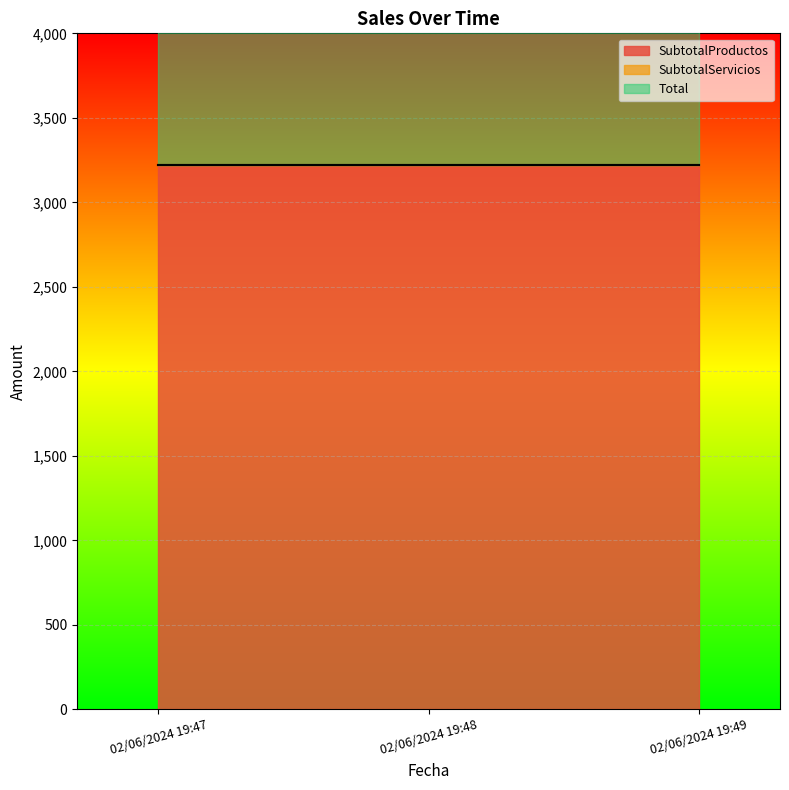

Which has a higher value, 02/06/2024 19:47 or 02/06/2024 19:49?

02/06/2024 19:47